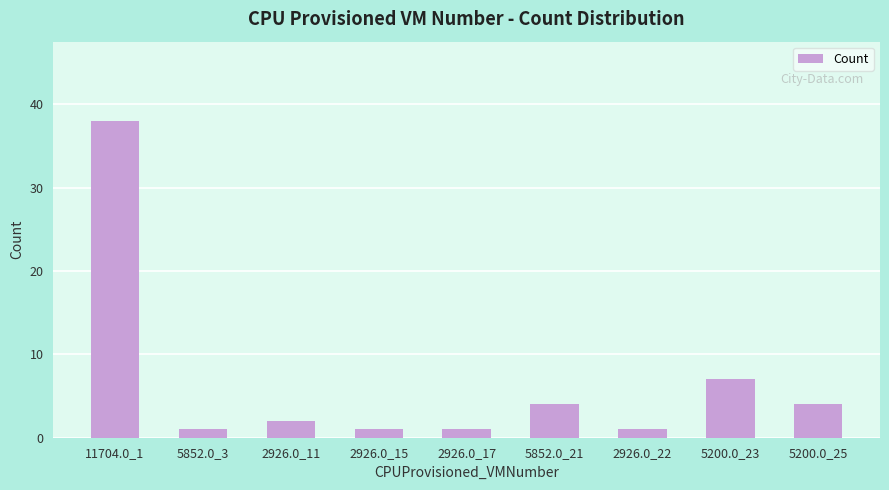

What is the difference between the second highest and second lowest values?

6